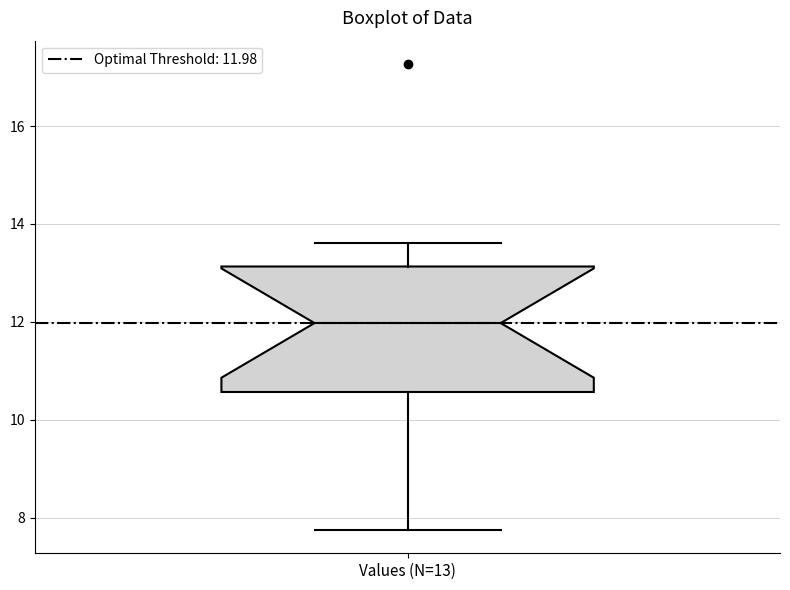

Transcribe this box plot: give where the median line is, the range the box spans, and where the two whiskers end, as read against the y-axis. The values are not printed on the chart, so give them approximately, as read against the axis.

median 12.0, box 10.6 to 13.2, whiskers 7.8 to 13.6